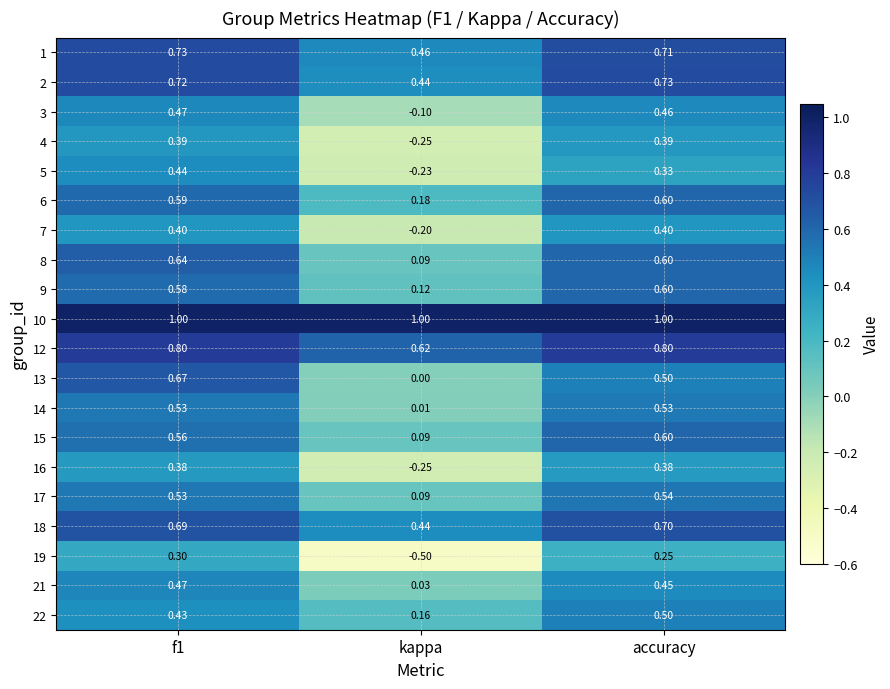

How many series are shown in this chart?

20